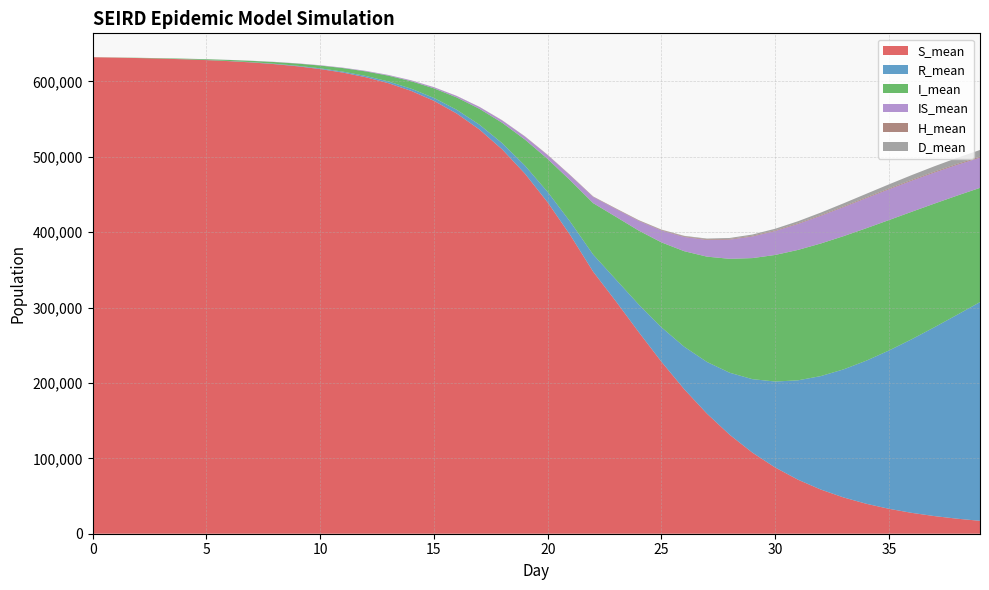

Reading right to left, what are all the values shown in this chart?

R_mean: 290170.1	270596.5	250615.1	230371.8	210030.7	189787.6	169861.0	150469.7	131803.0	114094.1	97546.1	82324.3	68575.0	56366.2	45722.2	36602.4	28960.3	22748.7	17764.8	13821.7	10719.8	8297.3	6411.7	4944.2	3804.1	2919.1	2228.8	1691.5	1271.9	943.8	688.8	492.0	341.8	228.5	145.4	86.1	45.2	19.5	5.3	0.0
I_mean: 151574.8	158106.5	164022.9	169094.0	173072.2	175719.7	176742.7	175912.3	173027.7	167935.2	160622.5	151145.1	139725.7	126749.3	112691.2	98053.9	83231.1	68226.4	55013.2	43788.0	34512.6	27019.7	21060.2	16381.5	12732.5	9905.6	7719.3	6027.3	4714.0	3695.0	2892.0	2257.8	1750.9	1343.2	1010.3	735.5	509.5	324.5	175.8	65.1
IS_mean: 40074.8	40802.4	41195.1	41207.2	40795.2	39915.0	38546.3	36690.1	34394.3	31707.0	28708.2	25496.7	22179.5	18885.6	15736.5	12852.4	10309.2	8182.1	6440.7	5038.0	3927.8	3055.5	2376.8	1852.9	1447.0	1130.6	883.6	689.2	536.4	415.5	317.8	238.7	175.0	122.4	80.2	47.7	25.1	10.6	2.9	0.0
H_mean: 1306.2	1265.2	1225.1	1185.1	1146.9	1110.5	1076.6	1045.4	1017.2	991.8	966.4	939.9	905.4	857.6	792.6	712.8	623.9	532.3	445.1	365.9	296.6	237.2	187.4	146.4	112.5	85.3	63.4	45.9	31.9	20.8	12.7	6.9	3.0	0.9	0.1	0.0	0.0	0.0	0.0	0.0
D_mean: 8856.6	7978.2	7109.1	6257.8	5433.5	4649.4	3916.0	3241.3	2631.8	2090.7	1623.9	1230.4	909.2	656.7	466.4	326.2	226.7	156.8	108.5	75.5	52.9	36.7	25.4	17.5	11.8	7.8	5.1	3.0	1.8	1.0	0.5	0.2	0.0	0.0	0.0	0.0	0.0	0.0	0.0	0.0
S_mean: 17126.5	19925.1	23384.6	27685.9	33051.3	39761.9	48159.1	58647.9	71699.5	87824.3	107512.1	131237.3	159294.6	191715.3	228108.4	267517.7	308244.8	347572.0	395779.0	439549.0	477710.8	509880.5	536289.8	557530.6	574341.1	587507.3	597743.0	605660.8	611778.0	616500.2	620158.3	622999.7	625216.5	626960.5	628340.0	629443.4	630335.7	631064.1	631668.3	632186.3